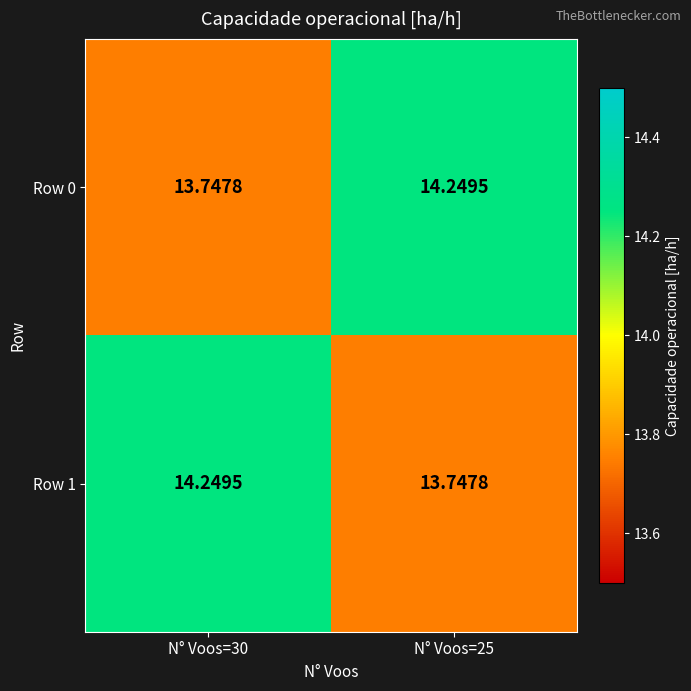

Count the number of categories in the chart.

2